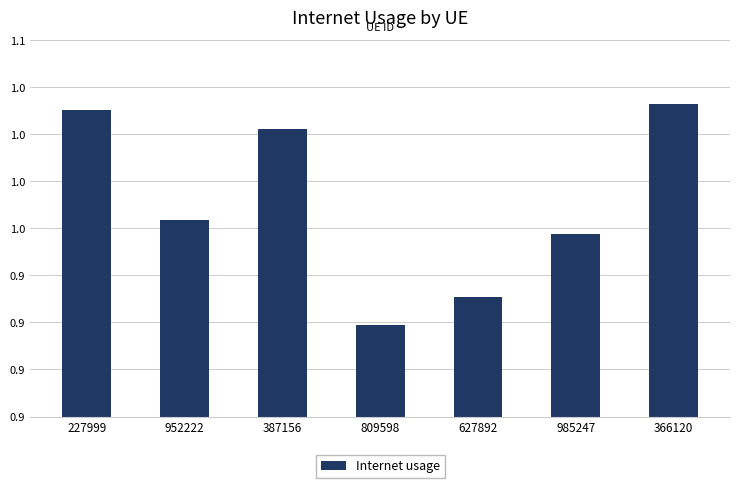

Reading left to right, extract all data points from this chart.

227999=1.0	952222=1.0	387156=1.0	809598=0.9	627892=0.9	985247=0.9	366120=1.0